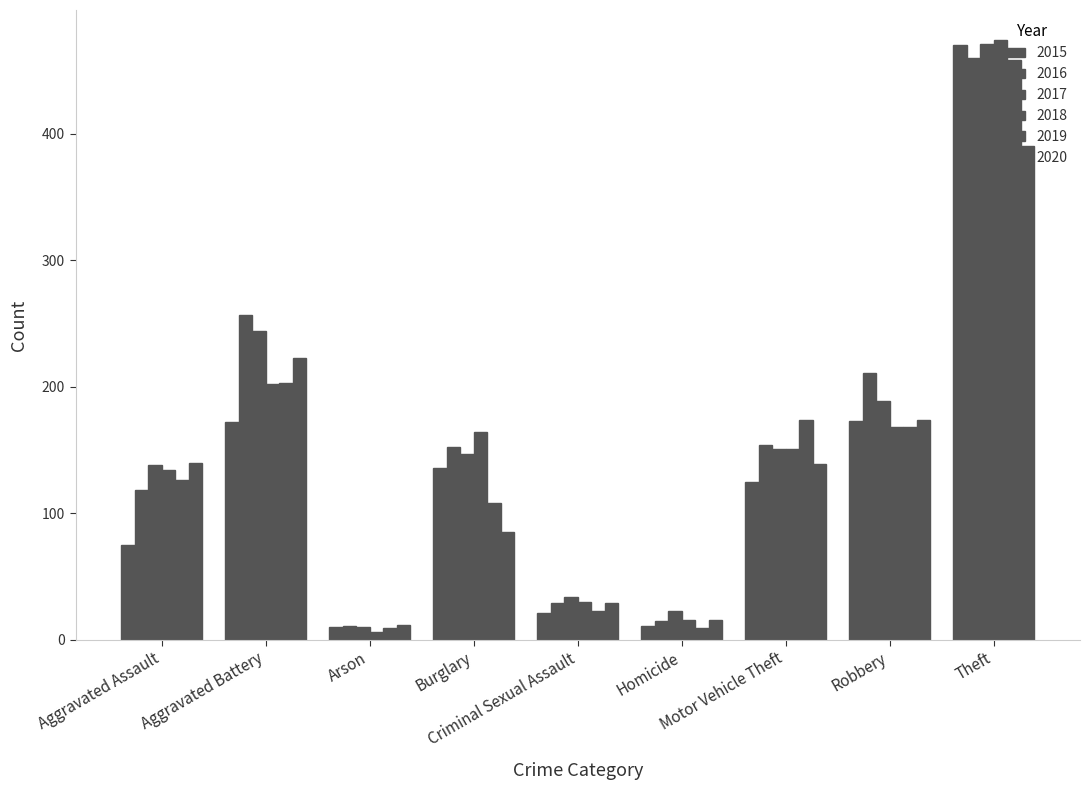

Is the value of 2018 at Theft greater than the value of 2017 at Homicide?

Yes